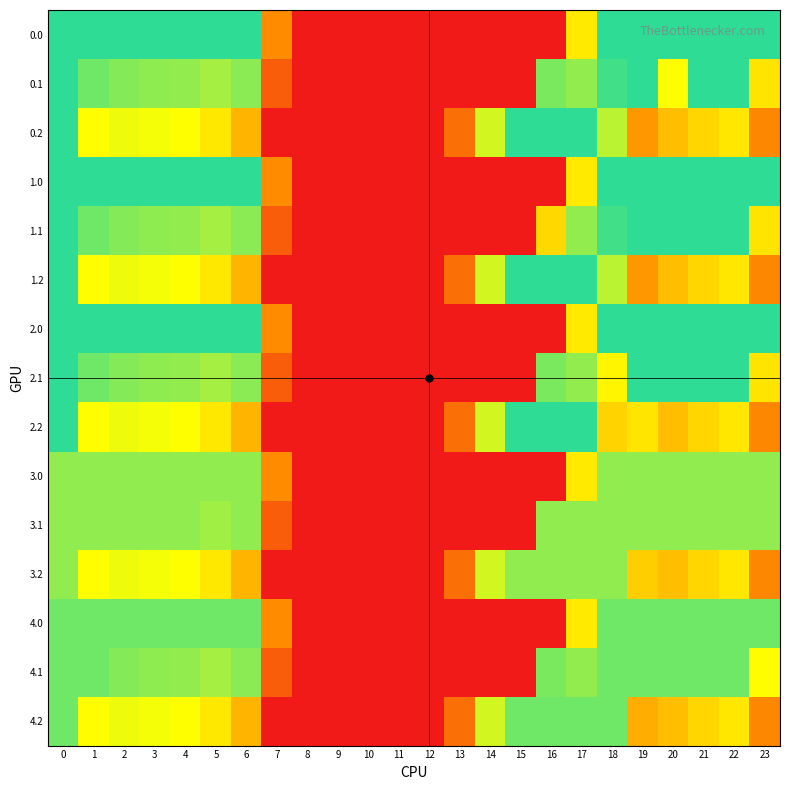

Reading left to right, list all the values displayed in this chart.

0.0: 0=400.0	1=400.0	2=400.0	3=400.0	4=400.0	5=400.0	6=400.0	7=136.4	8=0.0	9=0.0	10=0.0	11=0.0	12=0.0	13=0.0	14=0.0	15=0.0	16=0.0	17=250.3	18=400.0	19=400.0	20=400.0	21=400.0	22=400.0	23=400.0
0.1: 0=400.0	1=361.1	2=347.9	3=342.7	4=339.6	5=329.5	6=345.2	7=81.6	8=0.0	9=0.0	10=0.0	11=0.0	12=0.0	13=0.0	14=0.0	15=0.0	16=353.7	17=340.1	18=388.5	19=399.7	20=275.7	21=400.0	22=400.0	23=244.4
0.2: 0=400.0	1=272.7	2=285.5	3=281.0	4=274.4	5=248.1	6=187.1	7=0.0	8=0.0	9=0.0	10=0.0	11=0.0	12=0.0	13=104.4	14=301.9	15=400.0	16=400.0	17=400.0	18=316.9	19=151.1	20=199.2	21=226.4	22=247.4	23=132.5
1.0: 0=400.0	1=400.0	2=400.0	3=400.0	4=400.0	5=400.0	6=400.0	7=136.4	8=0.0	9=0.0	10=0.0	11=0.0	12=0.0	13=0.0	14=0.0	15=0.0	16=0.0	17=250.3	18=400.0	19=400.0	20=400.0	21=400.0	22=400.0	23=400.0
1.1: 0=400.0	1=361.1	2=347.9	3=342.7	4=339.6	5=329.5	6=345.2	7=81.6	8=0.0	9=0.0	10=0.0	11=0.0	12=0.0	13=0.0	14=0.0	15=0.0	16=229.4	17=340.1	18=388.5	19=399.7	20=400.0	21=400.0	22=400.0	23=244.4
1.2: 0=400.0	1=272.7	2=285.5	3=281.0	4=274.4	5=248.1	6=187.1	7=0.0	8=0.0	9=0.0	10=0.0	11=0.0	12=0.0	13=104.4	14=301.9	15=400.0	16=400.0	17=400.0	18=316.9	19=151.1	20=199.2	21=226.4	22=247.4	23=132.5
2.0: 0=400.0	1=400.0	2=400.0	3=400.0	4=400.0	5=400.0	6=400.0	7=136.4	8=0.0	9=0.0	10=0.0	11=0.0	12=0.0	13=0.0	14=0.0	15=0.0	16=0.0	17=250.3	18=400.0	19=400.0	20=400.0	21=400.0	22=400.0	23=400.0
2.1: 0=400.0	1=361.1	2=347.9	3=342.7	4=339.6	5=329.5	6=345.2	7=81.6	8=0.0	9=0.0	10=0.0	11=0.0	12=0.0	13=0.0	14=0.0	15=0.0	16=353.7	17=340.1	18=264.3	19=399.7	20=400.0	21=400.0	22=400.0	23=244.4
2.2: 0=400.0	1=272.7	2=285.5	3=281.0	4=274.4	5=248.1	6=187.1	7=0.0	8=0.0	9=0.0	10=0.0	11=0.0	12=0.0	13=104.4	14=301.9	15=400.0	16=400.0	17=400.0	18=223.1	19=244.9	20=199.2	21=226.4	22=247.4	23=132.5
3.0: 0=341.0	1=341.0	2=341.0	3=341.0	4=341.0	5=341.0	6=341.0	7=136.4	8=0.0	9=0.0	10=0.0	11=0.0	12=0.0	13=0.0	14=0.0	15=0.0	16=0.0	17=250.3	18=341.0	19=341.0	20=341.0	21=341.0	22=341.0	23=341.0
3.1: 0=341.0	1=341.0	2=341.0	3=341.0	4=341.0	5=332.3	6=341.0	7=81.6	8=0.0	9=0.0	10=0.0	11=0.0	12=0.0	13=0.0	14=0.0	15=0.0	16=341.0	17=341.0	18=341.0	19=341.0	20=341.0	21=341.0	22=341.0	23=341.0
3.2: 0=341.0	1=272.7	2=285.5	3=281.0	4=274.4	5=248.1	6=187.1	7=0.0	8=0.0	9=0.0	10=0.0	11=0.0	12=0.0	13=104.4	14=301.9	15=341.0	16=341.0	17=341.0	18=341.0	19=217.1	20=199.2	21=226.4	22=247.4	23=132.5
4.0: 0=361.0	1=361.0	2=361.0	3=361.0	4=361.0	5=361.0	6=361.0	7=136.4	8=0.0	9=0.0	10=0.0	11=0.0	12=0.0	13=0.0	14=0.0	15=0.0	16=0.0	17=250.3	18=361.0	19=361.0	20=361.0	21=361.0	22=361.0	23=361.0
4.1: 0=361.0	1=361.0	2=347.9	3=342.7	4=339.6	5=329.5	6=345.2	7=81.6	8=0.0	9=0.0	10=0.0	11=0.0	12=0.0	13=0.0	14=0.0	15=0.0	16=353.7	17=340.1	18=361.0	19=361.0	20=361.0	21=361.0	22=361.0	23=273.9
4.2: 0=361.0	1=272.7	2=285.5	3=281.0	4=274.4	5=248.1	6=187.1	7=0.0	8=0.0	9=0.0	10=0.0	11=0.0	12=0.0	13=104.4	14=301.9	15=361.0	16=361.0	17=361.0	18=361.0	19=177.5	20=199.2	21=226.4	22=247.4	23=132.5